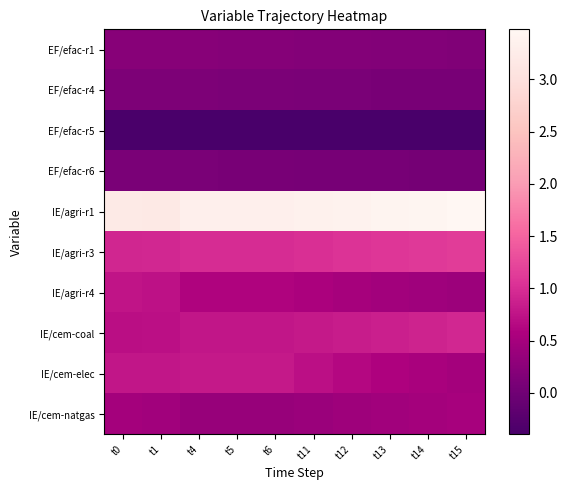

Reading left to right, list all the values displayed in this chart.

EF/efac-r1: t0=0.2	t1=0.2	t4=0.2	t5=0.2	t6=0.2	t11=0.2	t12=0.2	t13=0.2	t14=0.2	t15=0.2
EF/efac-r4: t0=0.1	t1=0.1	t4=0.1	t5=0.1	t6=0.1	t11=0.1	t12=0.1	t13=0.1	t14=0.1	t15=0.1
EF/efac-r5: t0=-0.4	t1=-0.4	t4=-0.4	t5=-0.4	t6=-0.4	t11=-0.4	t12=-0.4	t13=-0.4	t14=-0.4	t15=-0.4
EF/efac-r6: t0=0.1	t1=0.1	t4=0.1	t5=0.1	t6=0.1	t11=0.1	t12=0.1	t13=0.1	t14=0.1	t15=0.0
IE/agri-r1: t0=3.2	t1=3.2	t4=3.3	t5=3.3	t6=3.3	t11=3.4	t12=3.4	t13=3.4	t14=3.4	t15=3.5
IE/agri-r3: t0=0.9	t1=0.9	t4=1.0	t5=1.0	t6=1.0	t11=1.0	t12=1.0	t13=1.1	t14=1.1	t15=1.1
IE/agri-r4: t0=0.8	t1=0.7	t4=0.6	t5=0.6	t6=0.6	t11=0.5	t12=0.5	t13=0.5	t14=0.4	t15=0.4
IE/cem-coal: t0=0.7	t1=0.7	t4=0.8	t5=0.8	t6=0.8	t11=0.8	t12=0.8	t13=0.9	t14=0.9	t15=0.9
IE/cem-elec: t0=0.8	t1=0.8	t4=0.8	t5=0.8	t6=0.8	t11=0.7	t12=0.6	t13=0.6	t14=0.5	t15=0.5
IE/cem-natgas: t0=0.5	t1=0.5	t4=0.4	t5=0.4	t6=0.4	t11=0.4	t12=0.4	t13=0.5	t14=0.5	t15=0.5